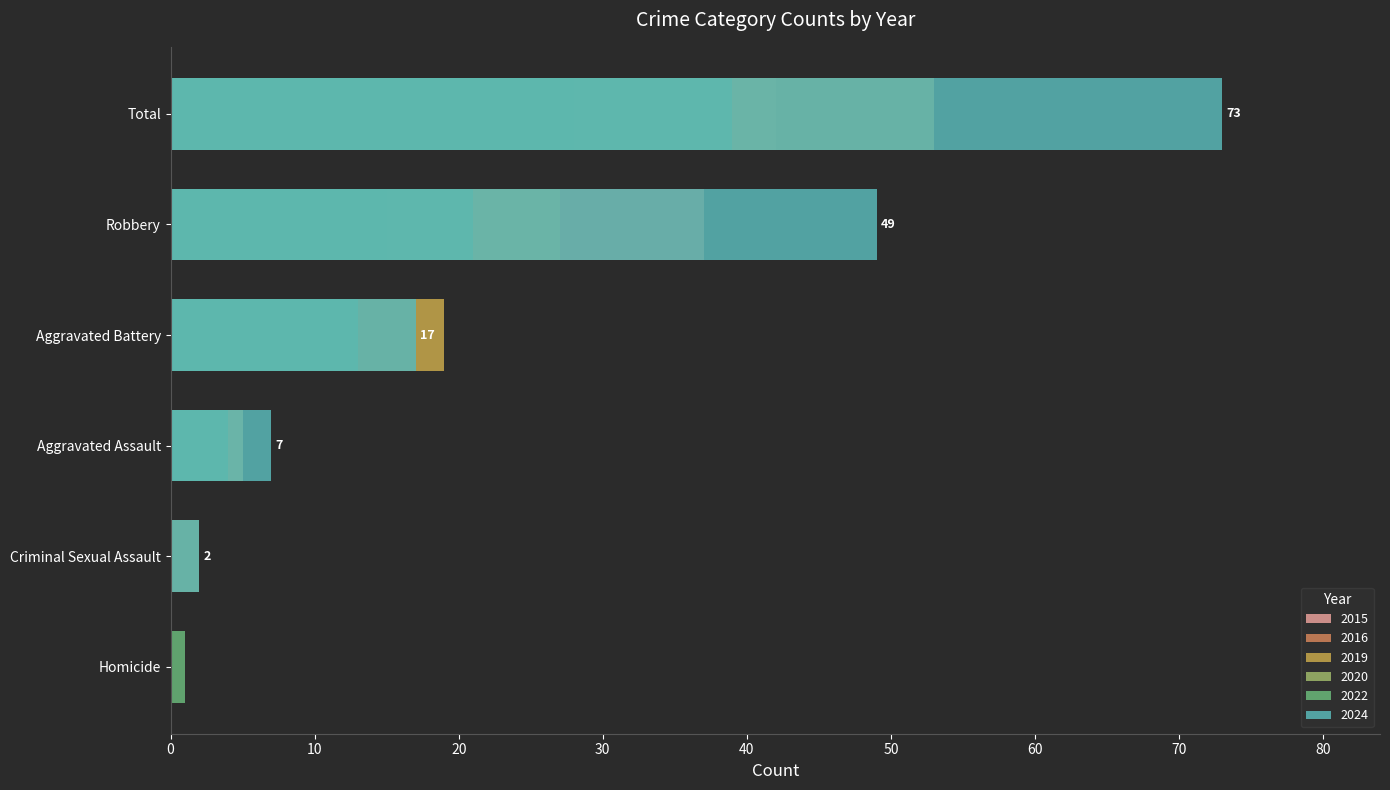

At which label does 2022 first exceed 13?

Robbery